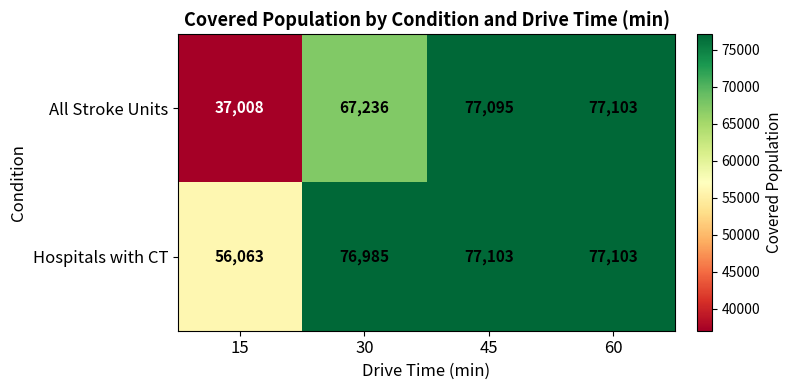

Reading left to right, extract all data points from this chart.

All Stroke Units: 37008	67236	77095	77103
Hospitals with CT: 56063	76985	77103	77103